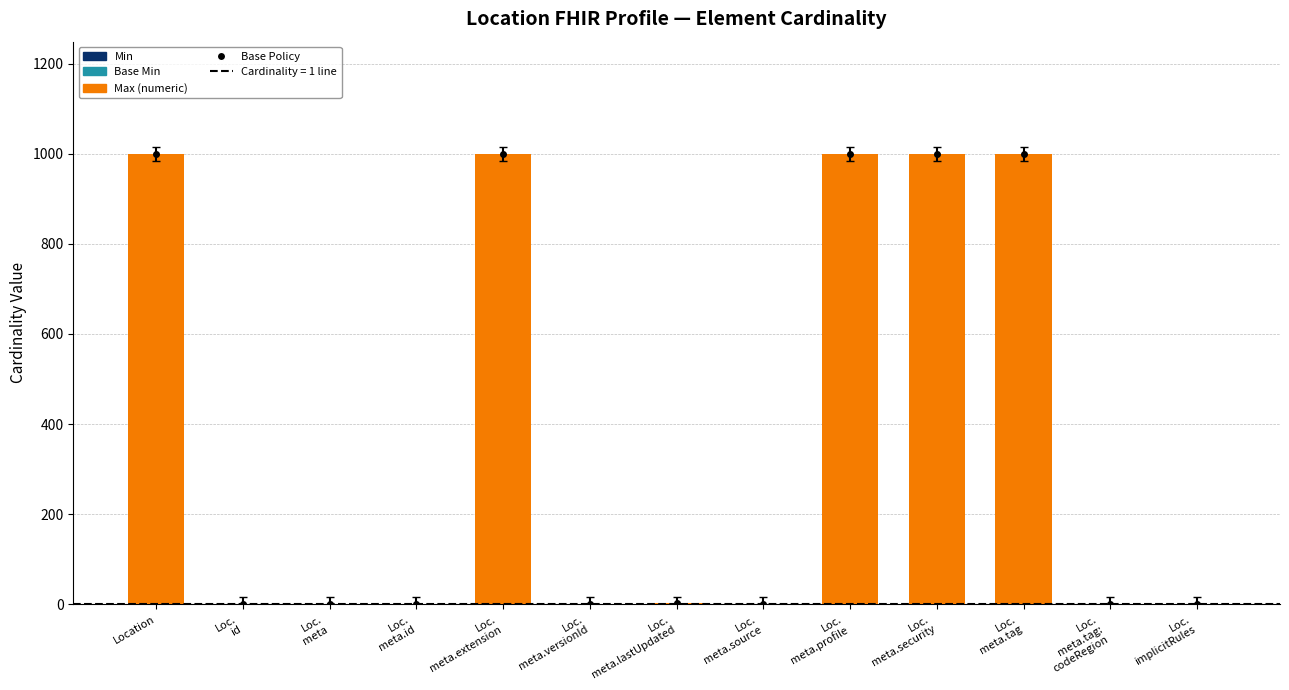

What is the difference between the highest and lowest values at Loc.
meta.profile?

999